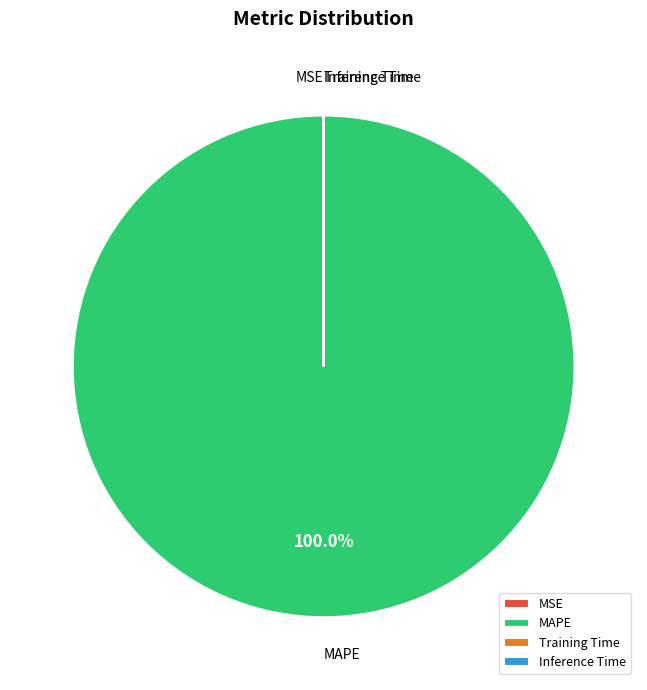

Does MAPE represent more than half of the total?

Yes